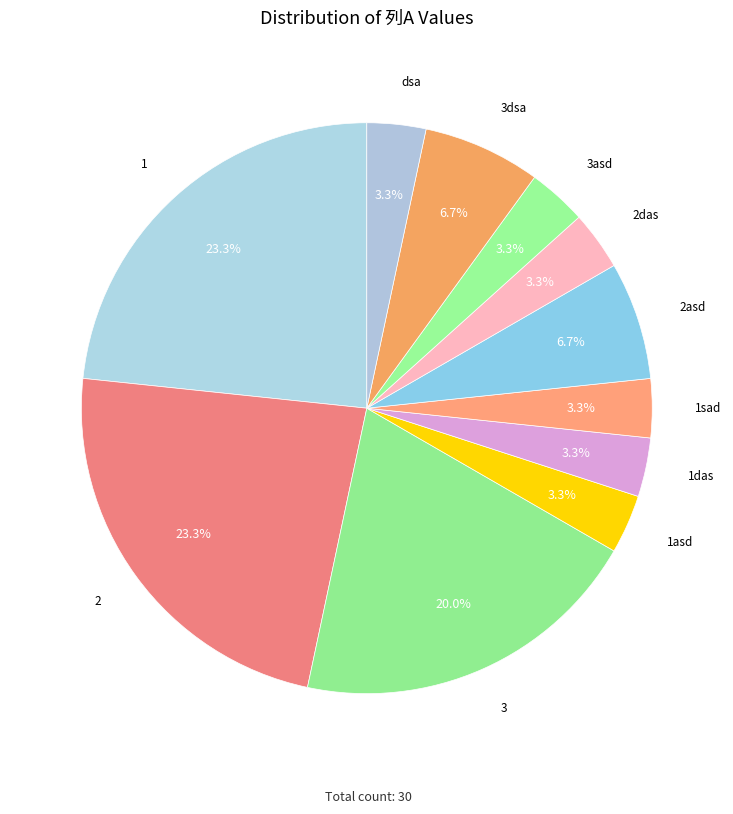

How many slices are in this pie chart?

11